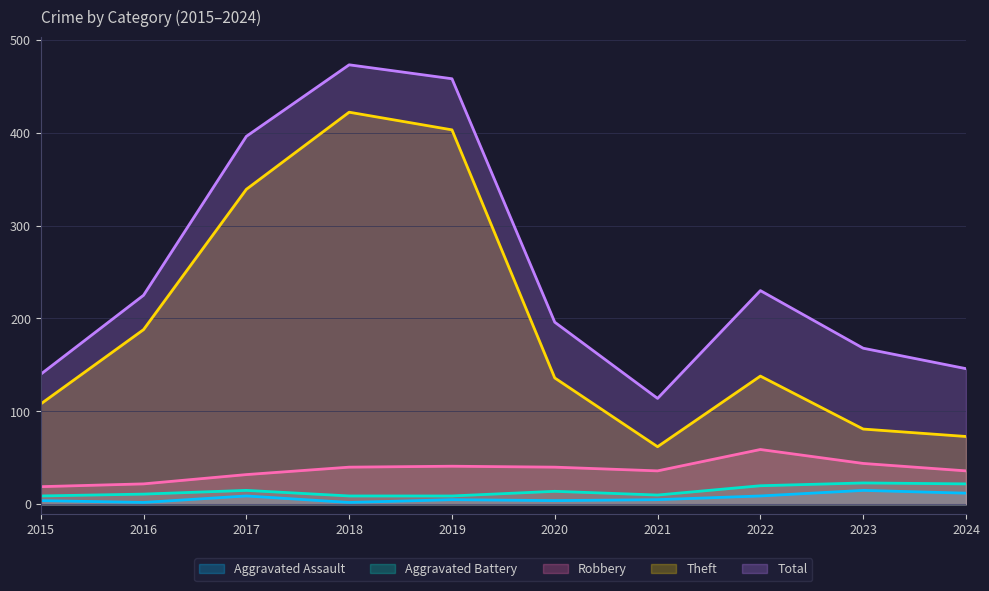

What are all the series names shown in the legend?

Aggravated Assault, Aggravated Battery, Robbery, Theft, Total